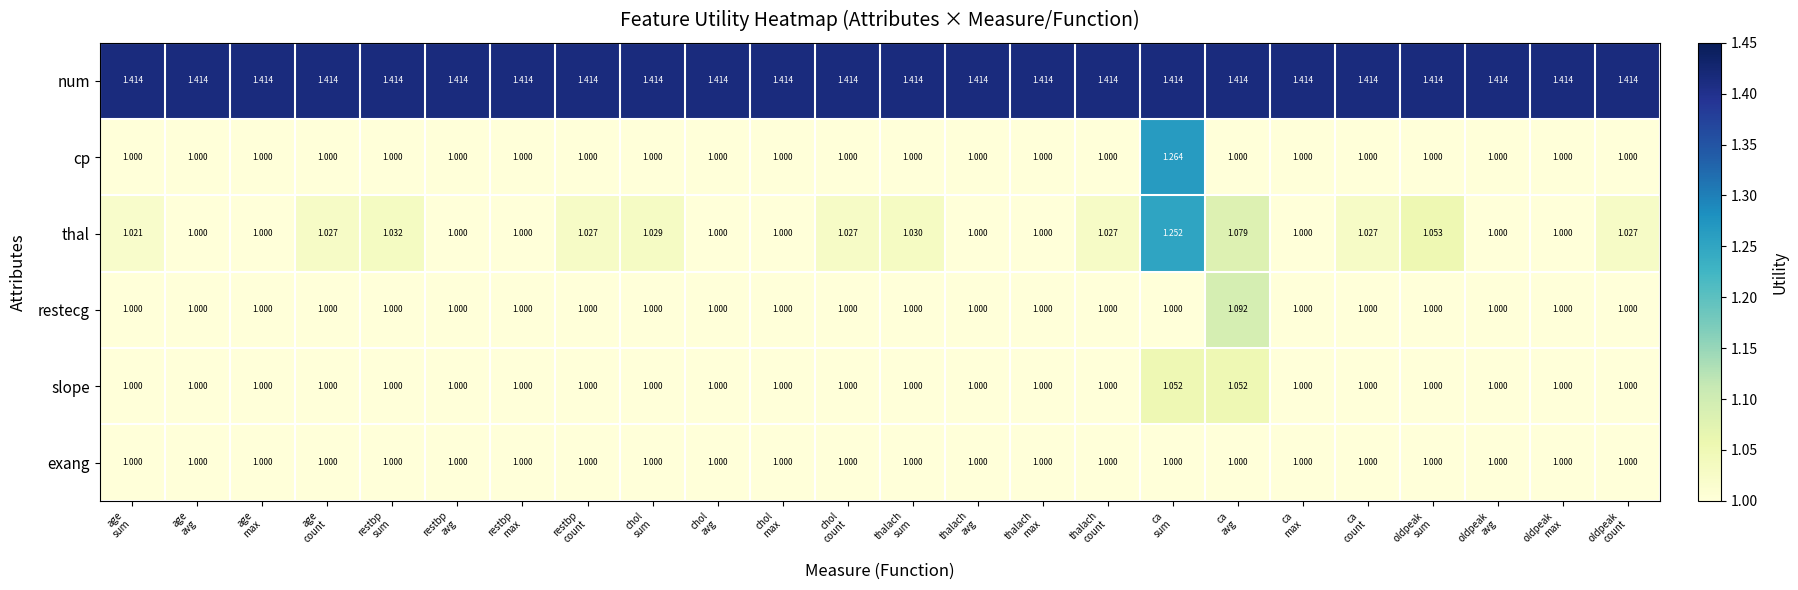

Which series has the widest spread of values?

cp